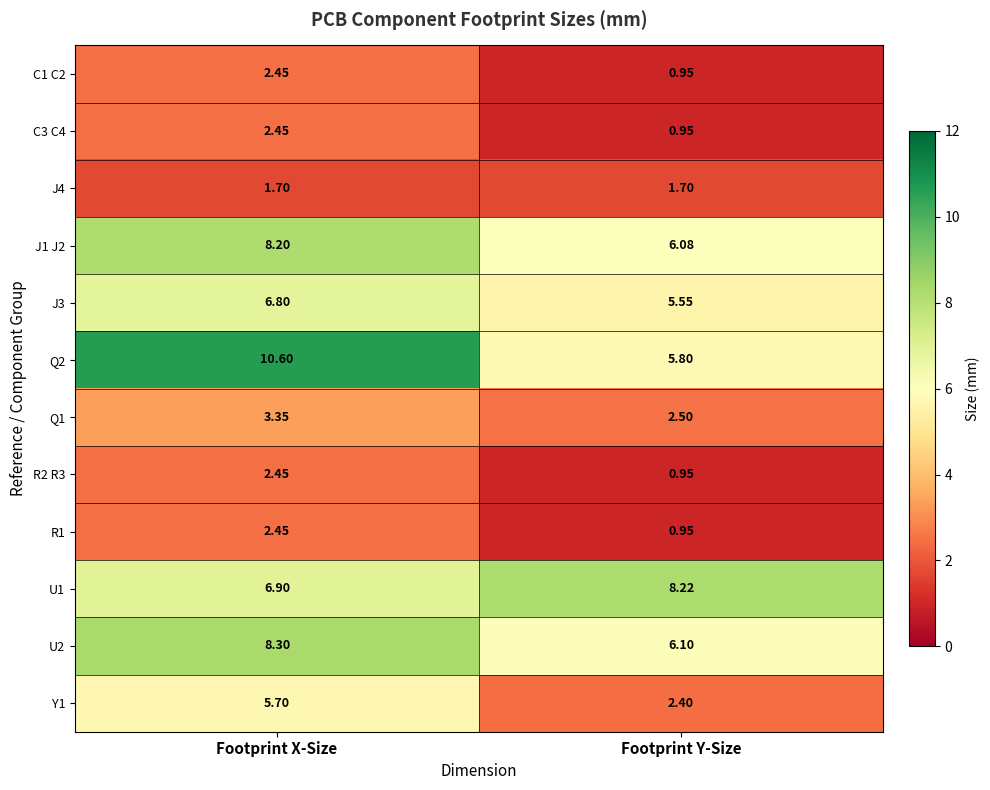

Which series changed the most between Footprint X-Size and Footprint Y-Size?

Q2